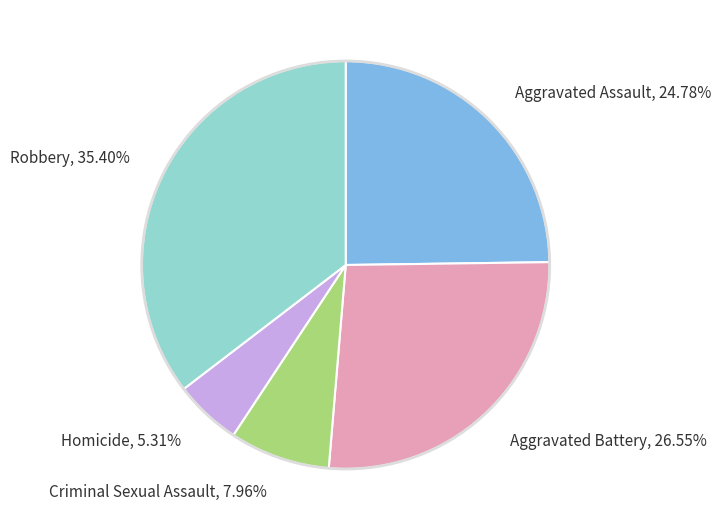

What is the ratio of the value at Homicide to the value at Aggravated Assault?

0.2